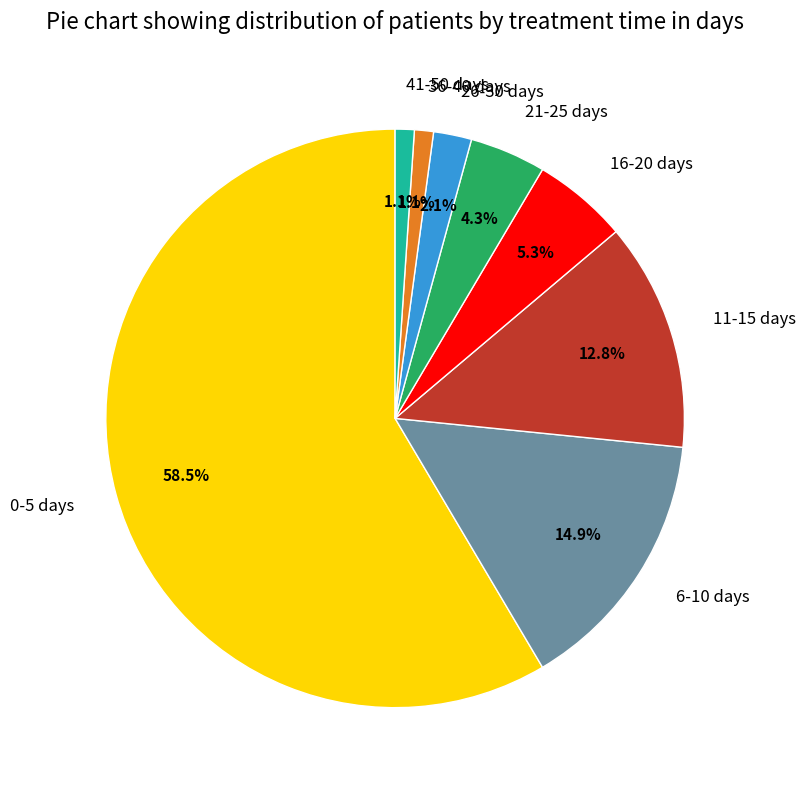

What percentage is NOT represented by 11-15 days?

87.2%